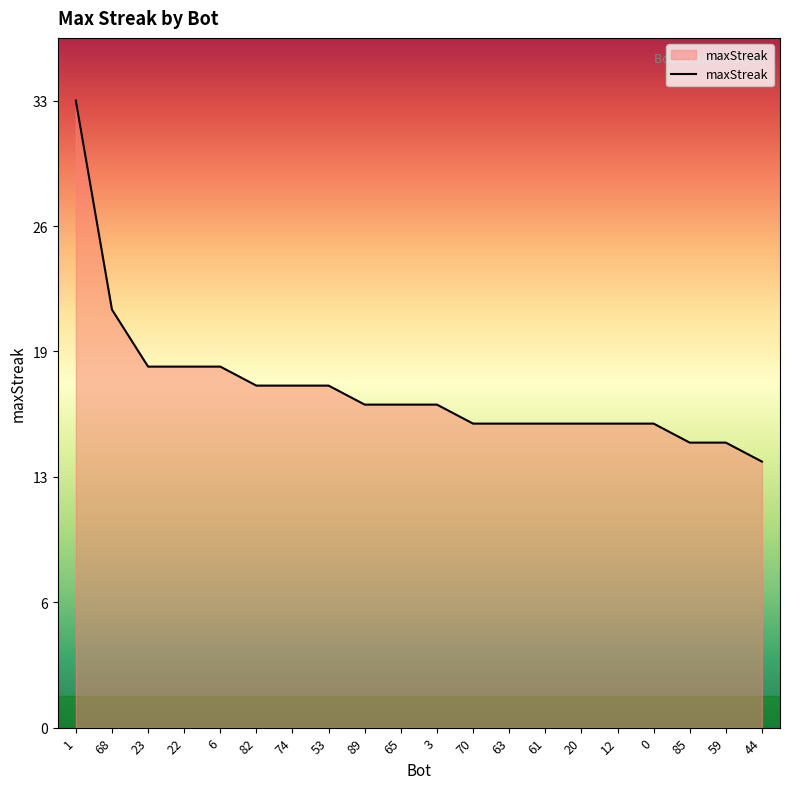

True or false: the data has more than 2 interior local peaks.

False